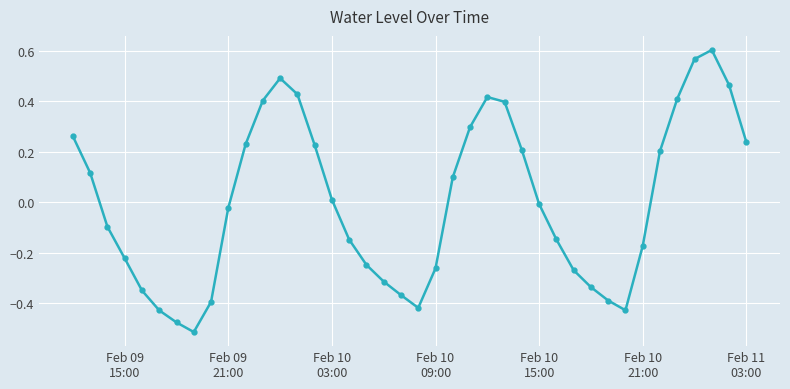

How many interior local peaks (higher than both neighbors) does the data have?

3